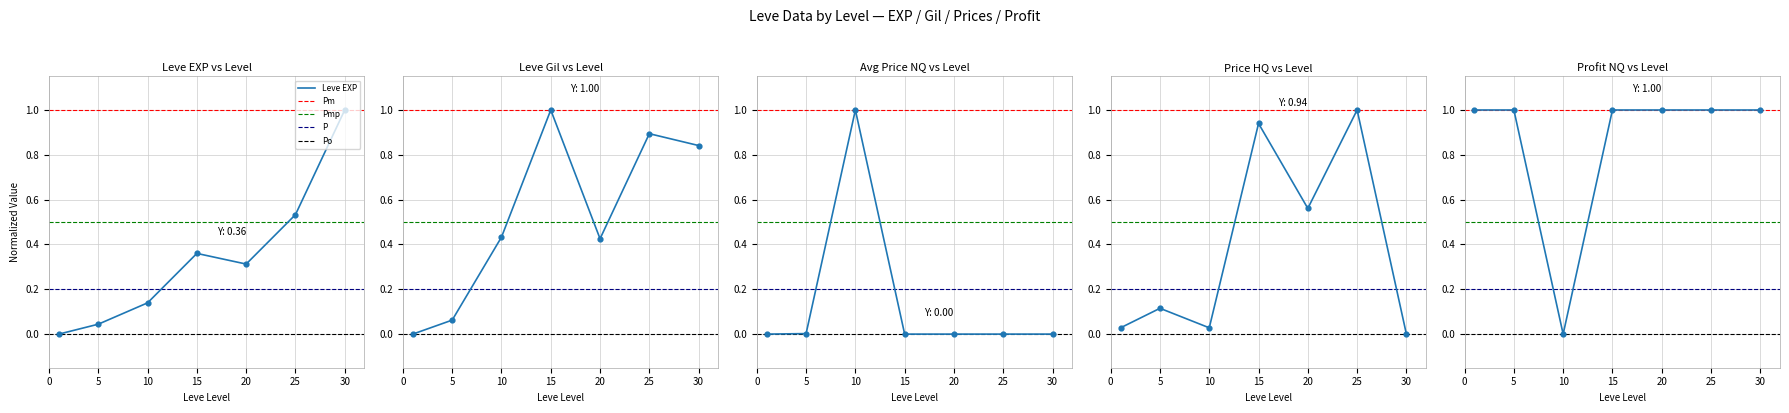

Which series contains the lowest Y value?

Leve EXP